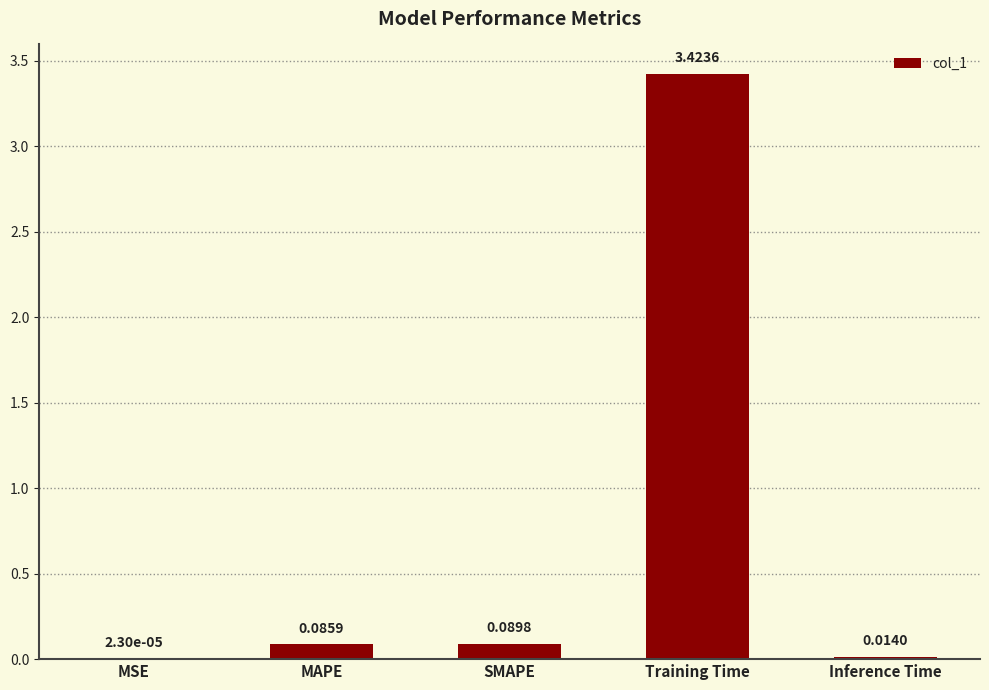

Where is the data nearest to the value 1?

SMAPE